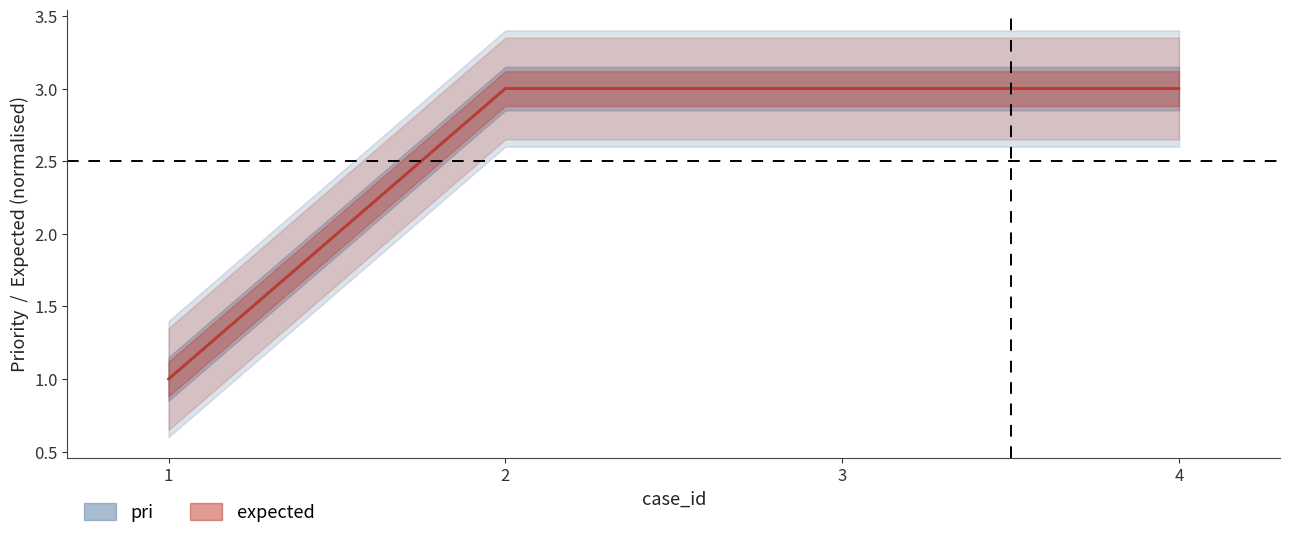

True or false: expected and pri cross at least once.

False